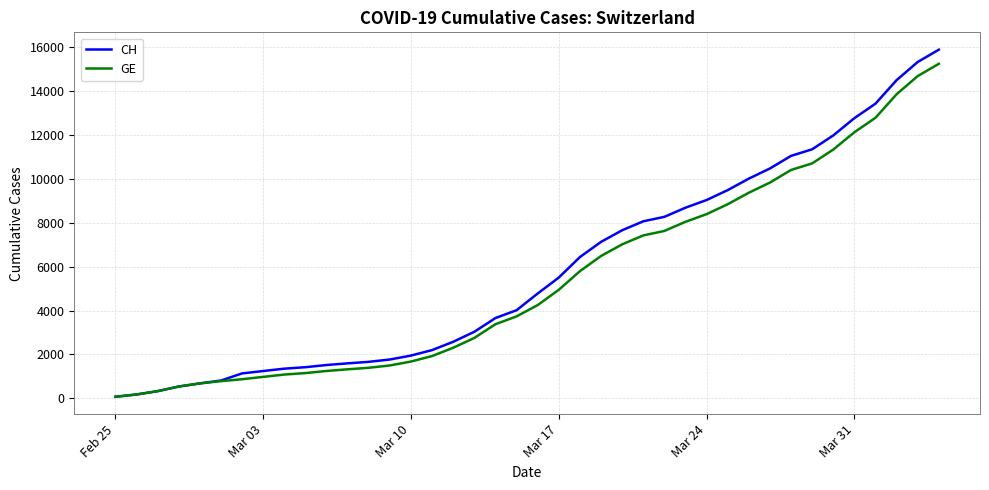

Which series has the widest spread of values?

CH